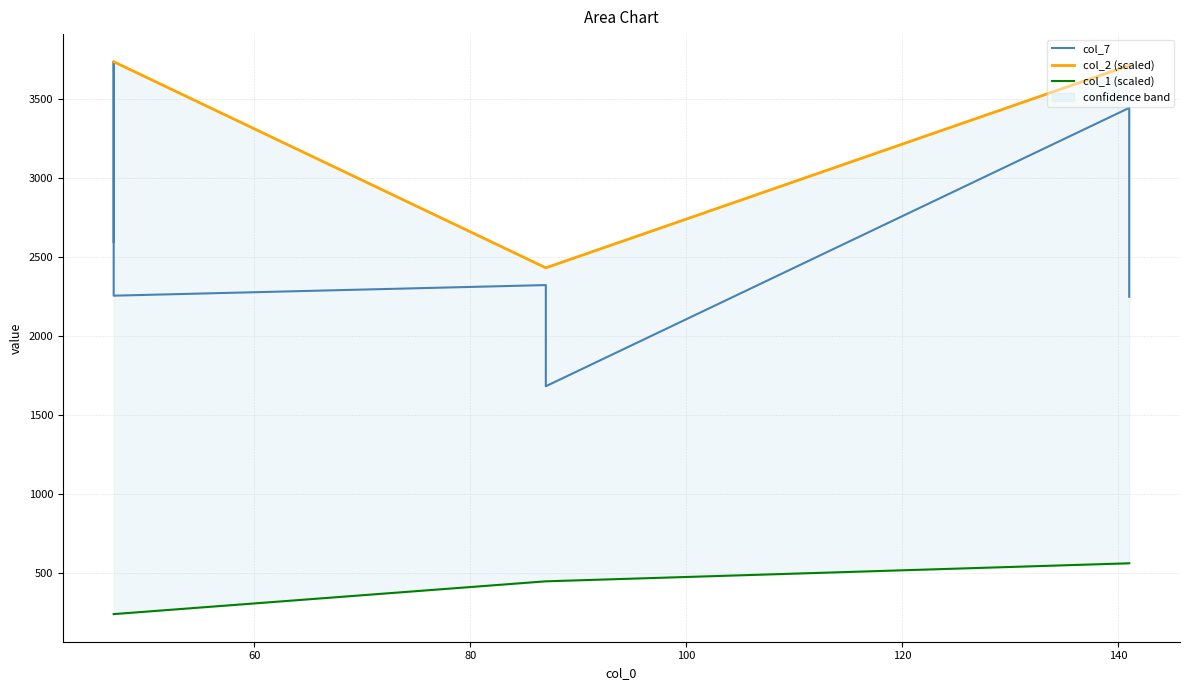

List the series in order of their peak value, highest first.

col_7, col_2 (scaled), col_1 (scaled)